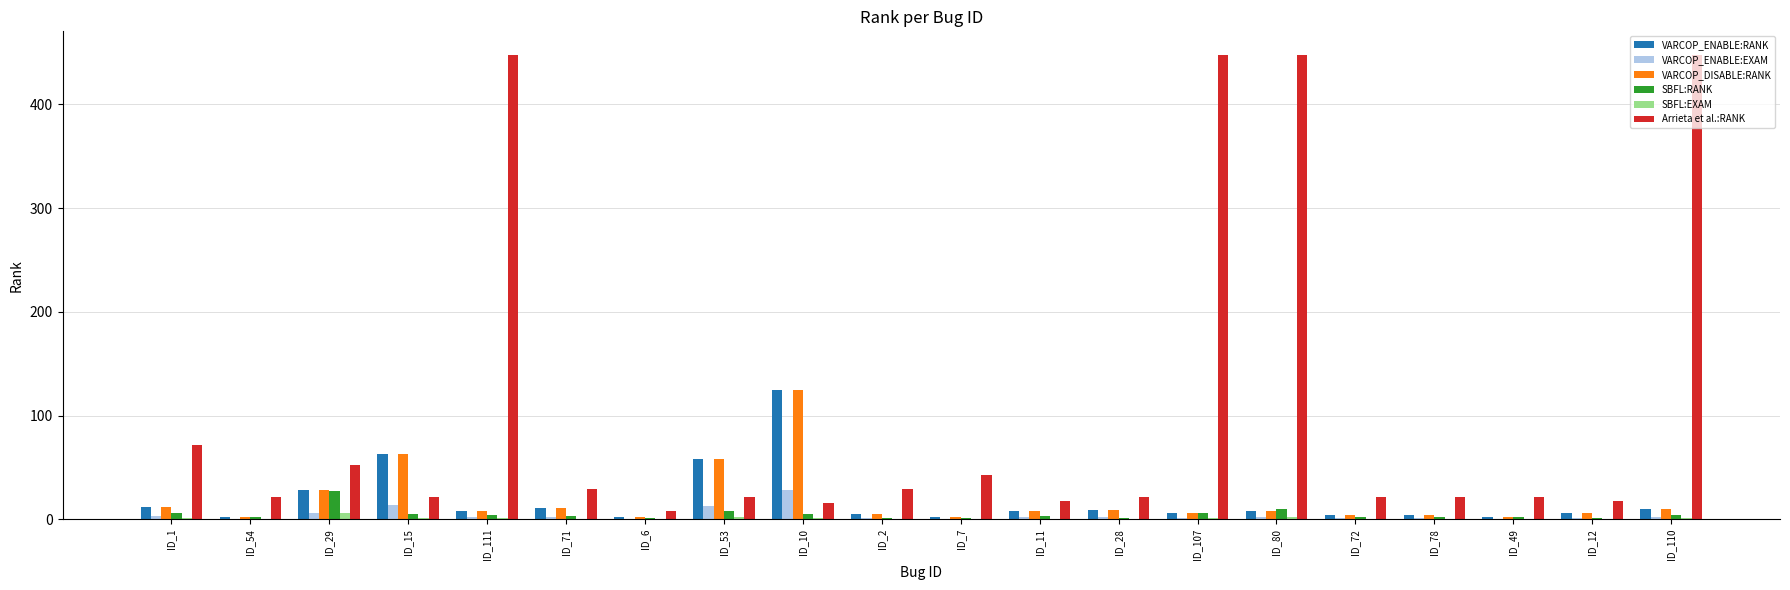

Where does the Arrieta et al.:RANK series first go above 21?

ID_1